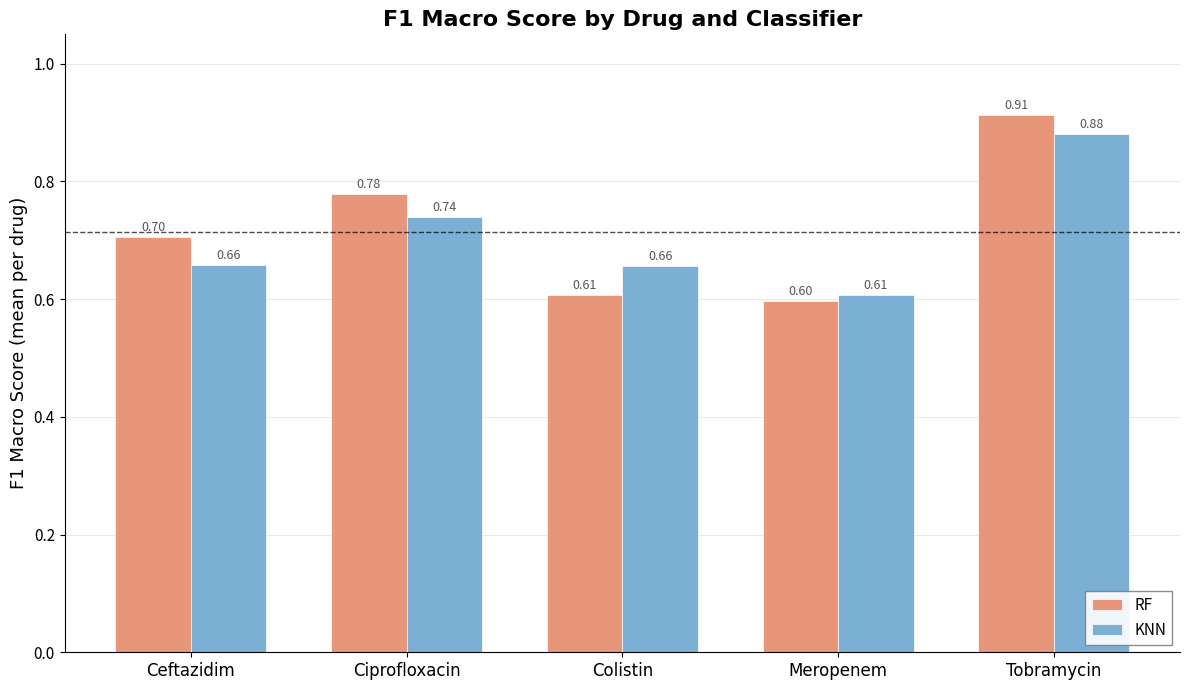

Which category has the lowest value across all series?

Meropenem